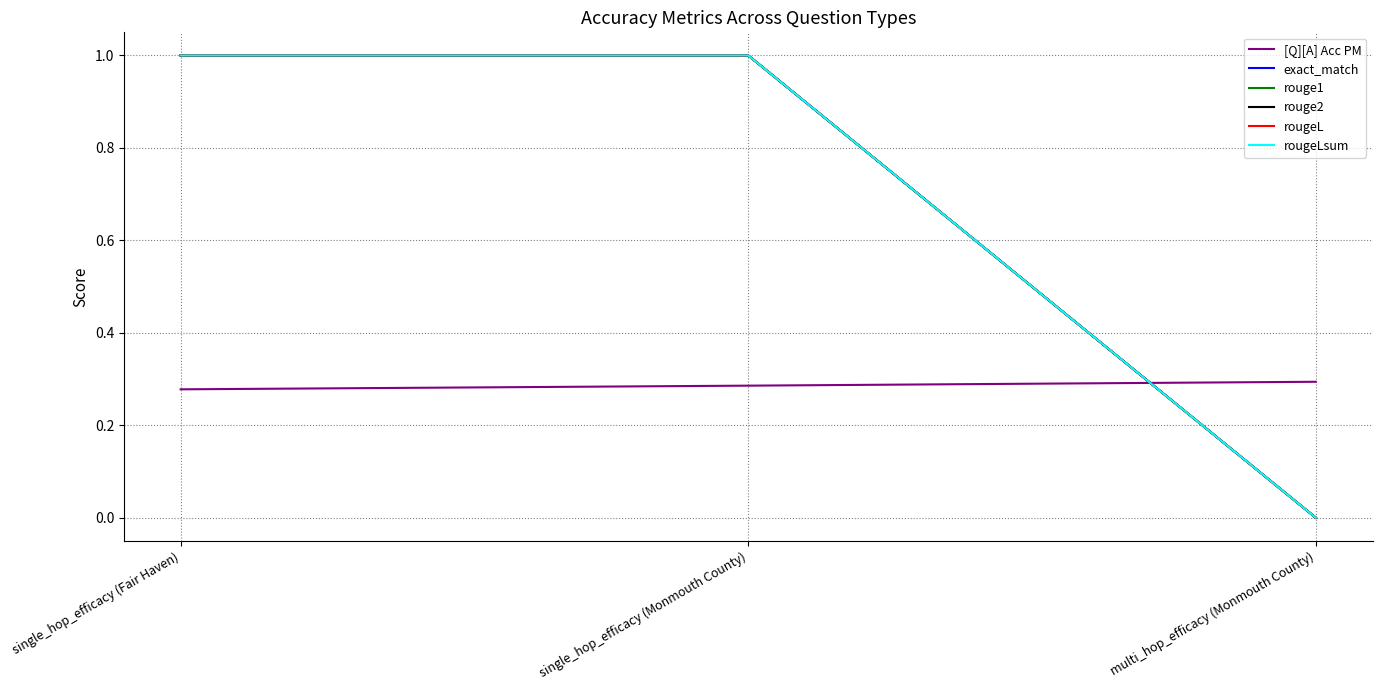

Is this an area chart (filled region under the line)?

No